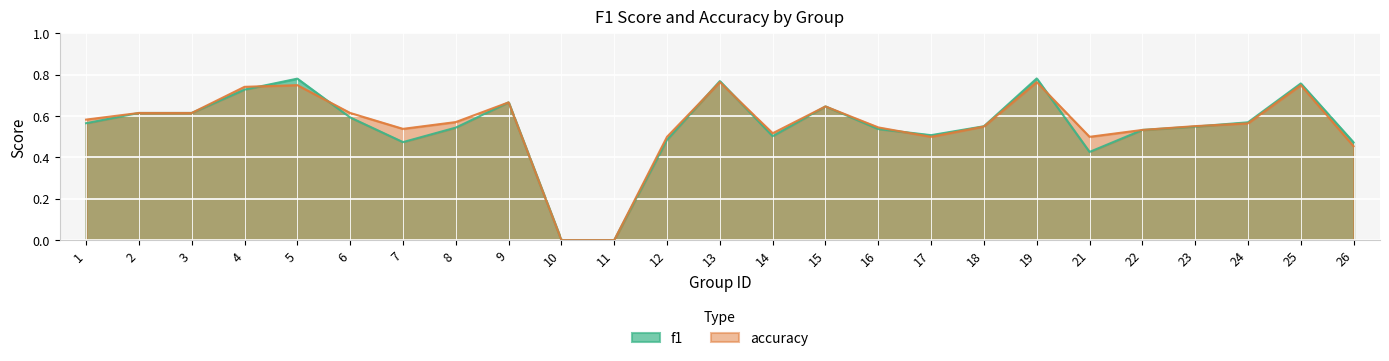

Reading left to right, list all the values displayed in this chart.

f1: 1=0.6	2=0.6	3=0.6	4=0.7	5=0.8	6=0.6	7=0.5	8=0.5	9=0.7	10=0.0	11=0.0	12=0.5	13=0.8	14=0.5	15=0.6	16=0.5	17=0.5	18=0.6	19=0.8	21=0.4	22=0.5	23=0.5	24=0.6	25=0.8	26=0.5
accuracy: 1=0.6	2=0.6	3=0.6	4=0.7	5=0.8	6=0.6	7=0.5	8=0.6	9=0.7	10=0.0	11=0.0	12=0.5	13=0.8	14=0.5	15=0.6	16=0.5	17=0.5	18=0.6	19=0.8	21=0.5	22=0.5	23=0.6	24=0.6	25=0.8	26=0.5